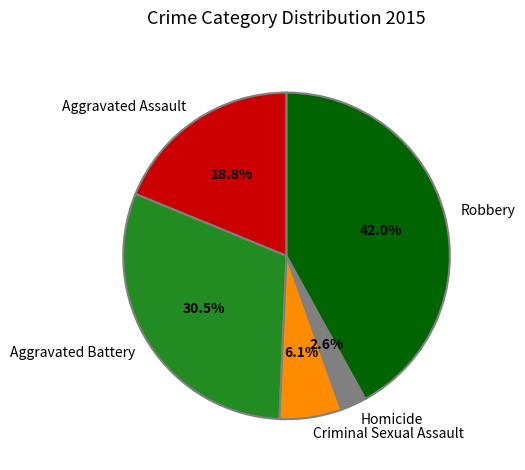

Count the number of slices in the pie.

5